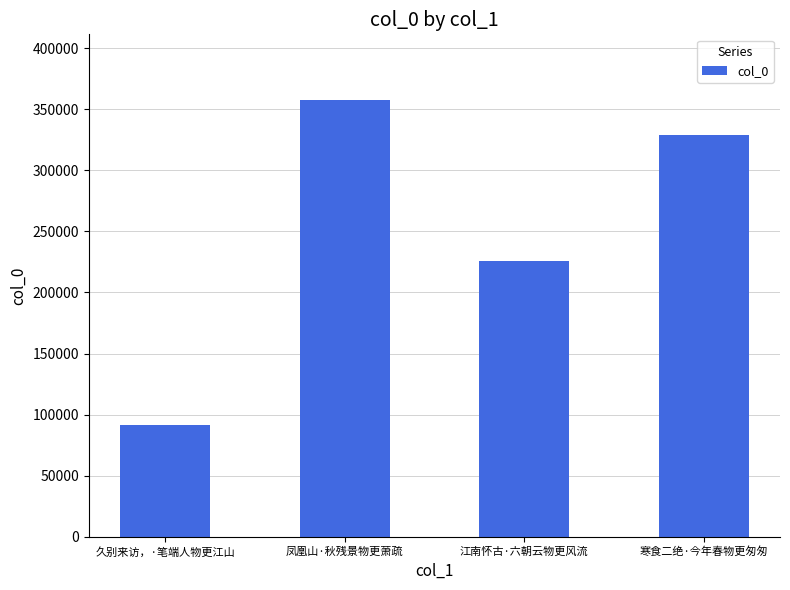

What is the value of the 4th bar from the left?

328673